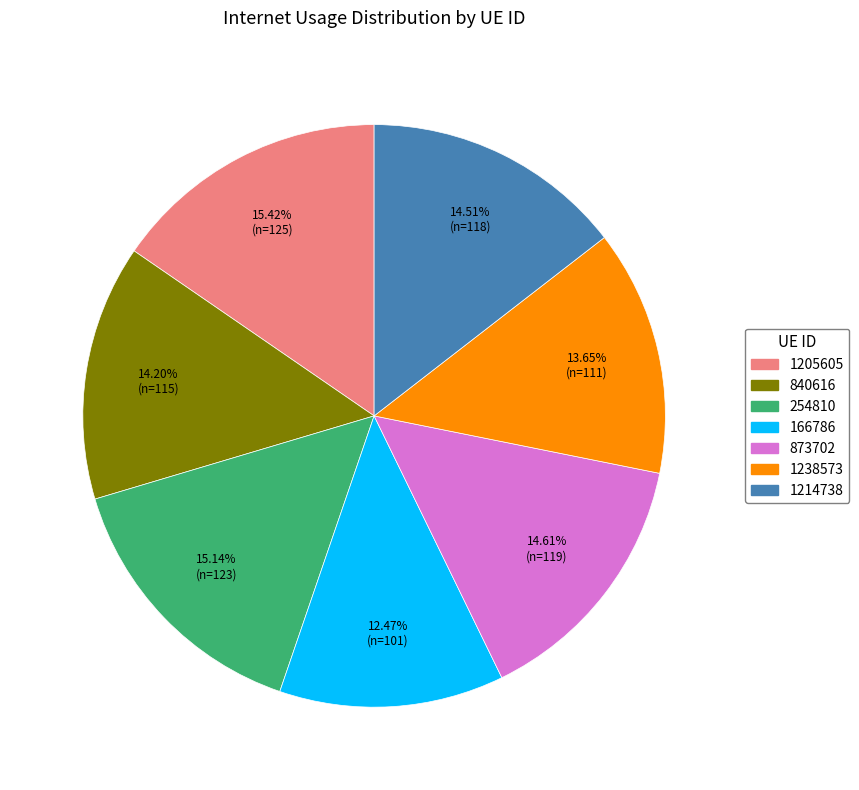

Count the number of slices in the pie.

7